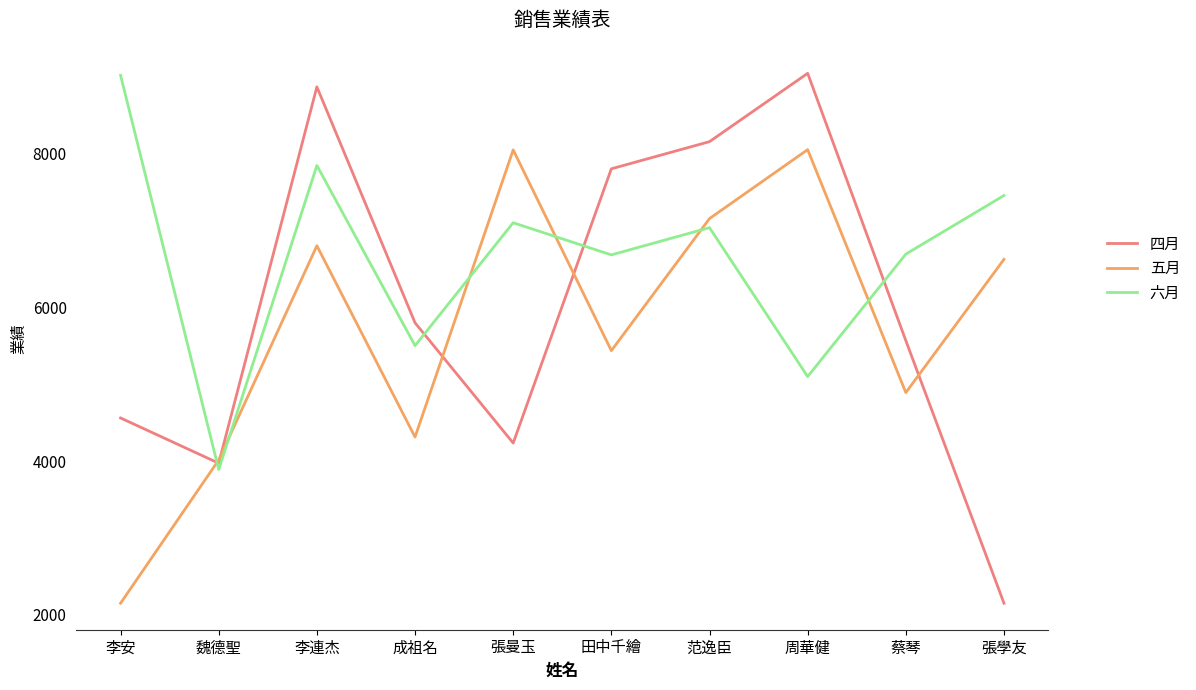

How many intersections are there between 四月 and 六月?

4